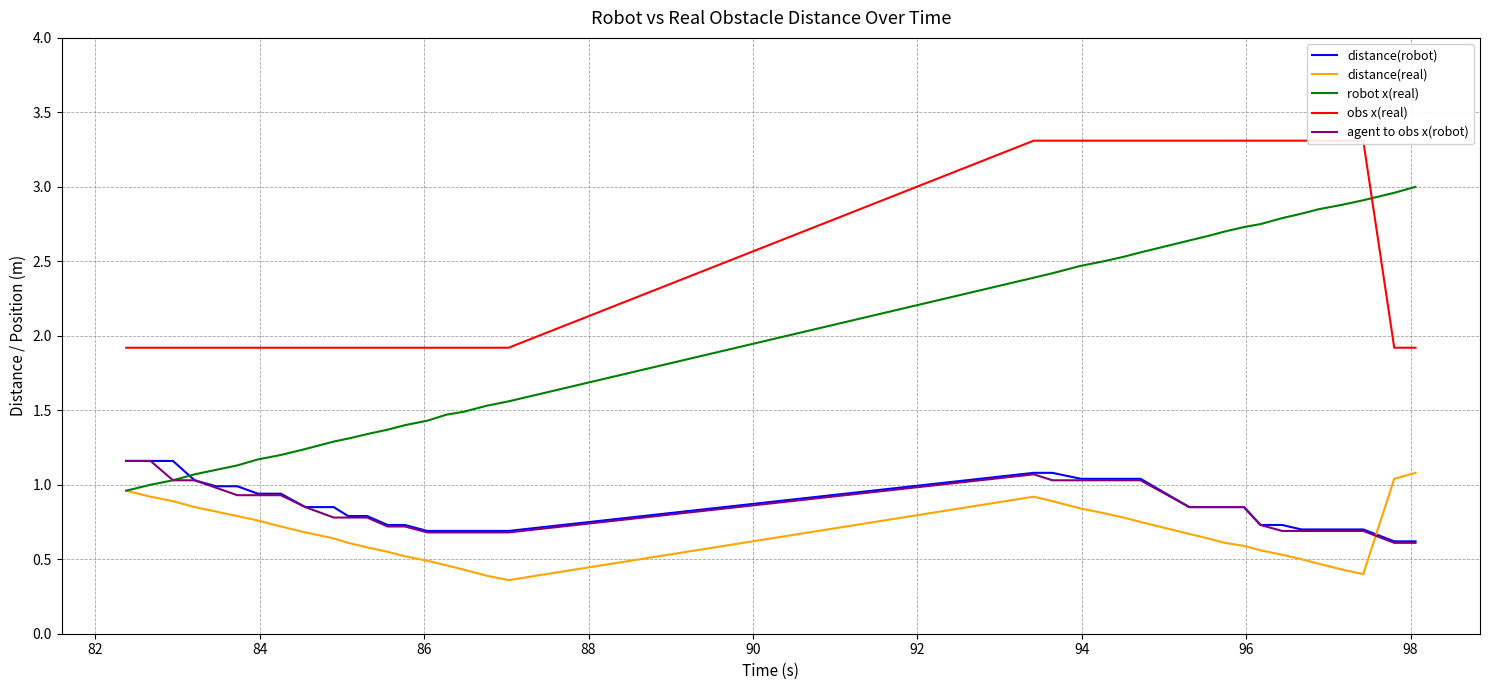

How many times do agent to obs x(robot) and distance(real) cross each other?

1